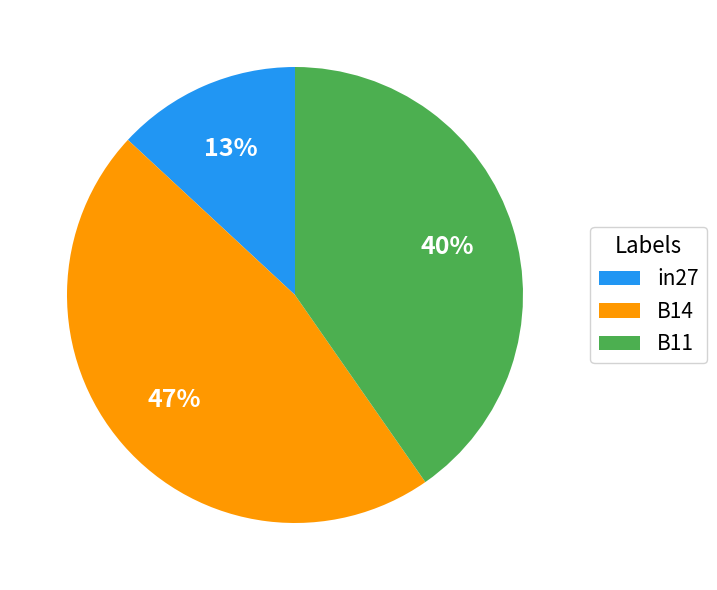

What is the smallest slice in the pie chart?

in27